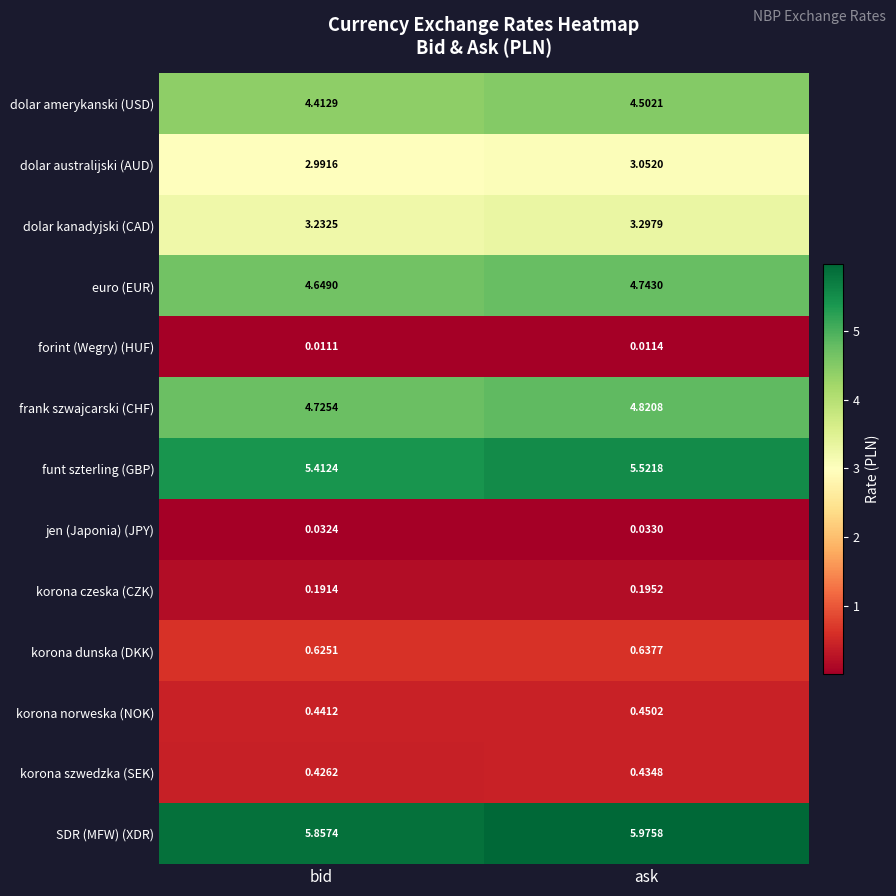

At which label is SDR (MFW) (XDR) closest to 5?

bid